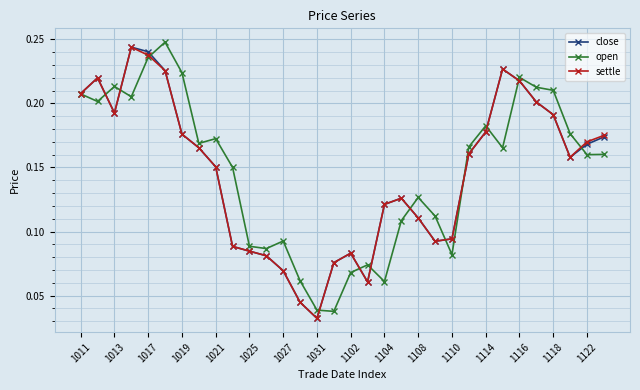

Count the close values in the range 0 to 1.

32